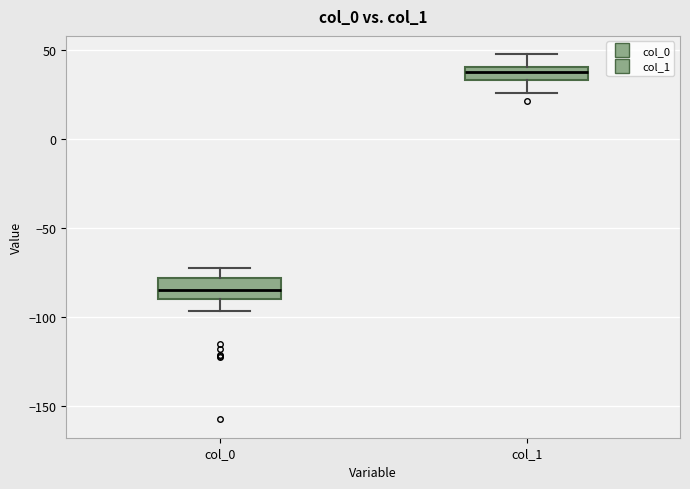

Reading left to right, transcribe this box plot: for each box, give where its median line is, the range the box spans, and where its two whiskers end, as read against the y-axis. The values are not printed on the chart, so give them approximately, as read against the axis.

col_0: median -85, box -90 to -80, whiskers -95 to -75
col_1: median 40 (inside the box), box 35 to 40, whiskers 25 to 50